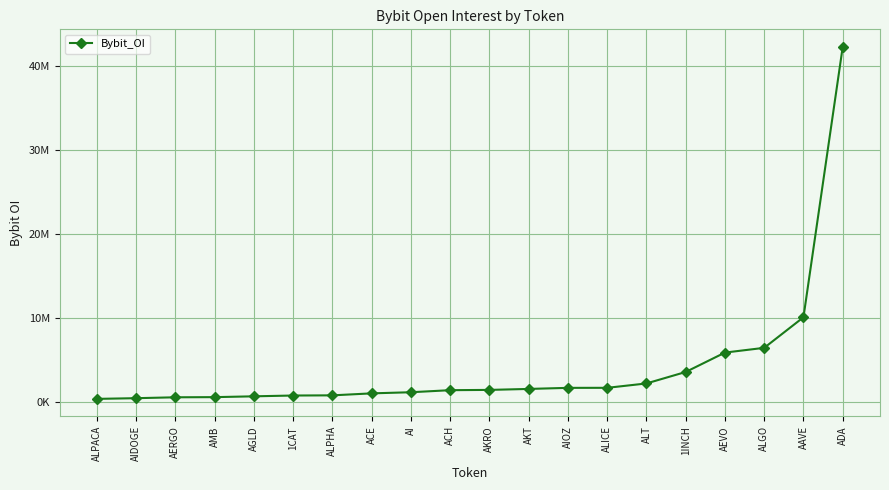

Rank the categories by value from highest to lowest.

ADA, AAVE, ALGO, AEVO, 1INCH, ALT, ALICE, AIOZ, AKT, AKRO, ACH, AI, ACE, ALPHA, 1CAT, AGLD, AMB, AERGO, AIDOGE, ALPACA